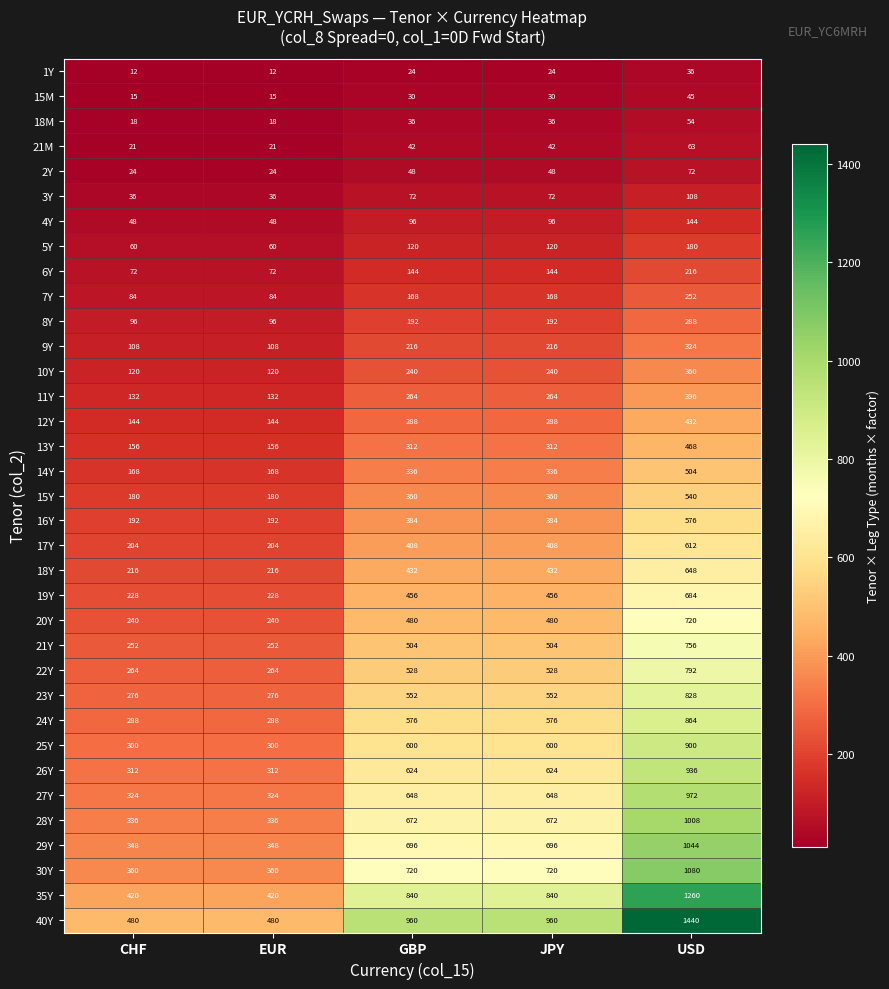

What is the difference between the 22Y values at USD and GBP?

264